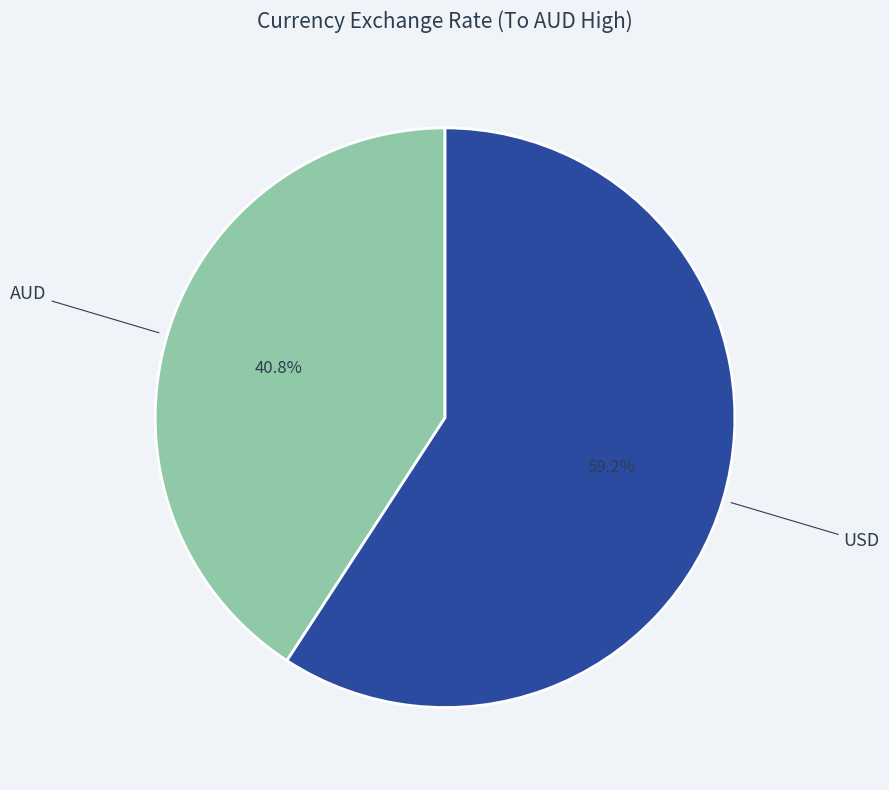

How many slices are in this pie chart?

2